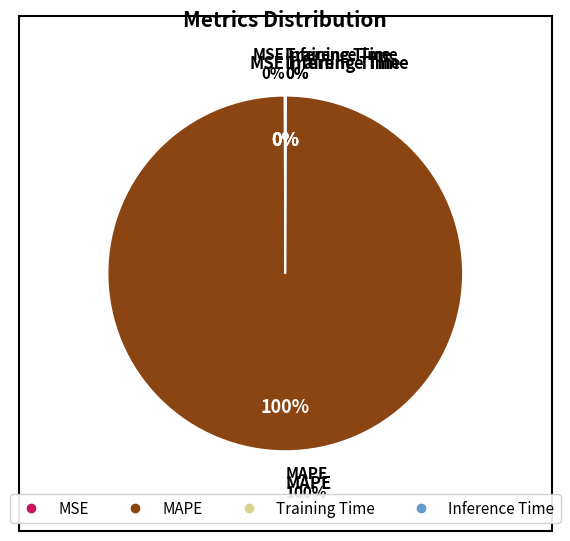

Is it true that Training Time is 1% of the pie?

False